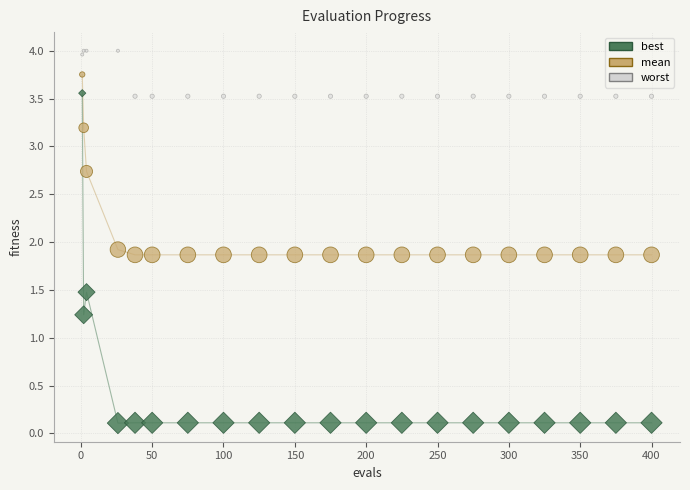

Which series has the largest Y range (max minus min)?

best